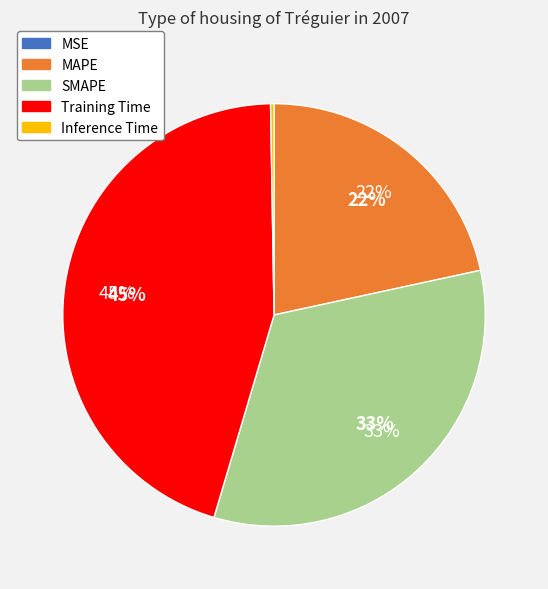

To the nearest percent, what is the difference between the largest and smallest slice percentages?

45%